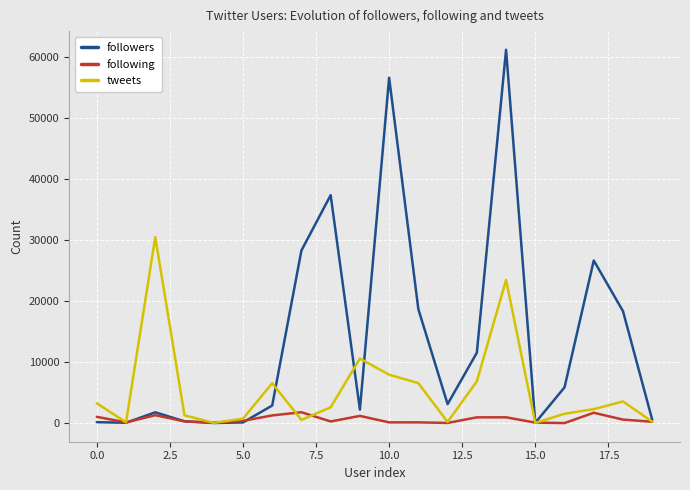

Which series has the widest spread of values?

followers